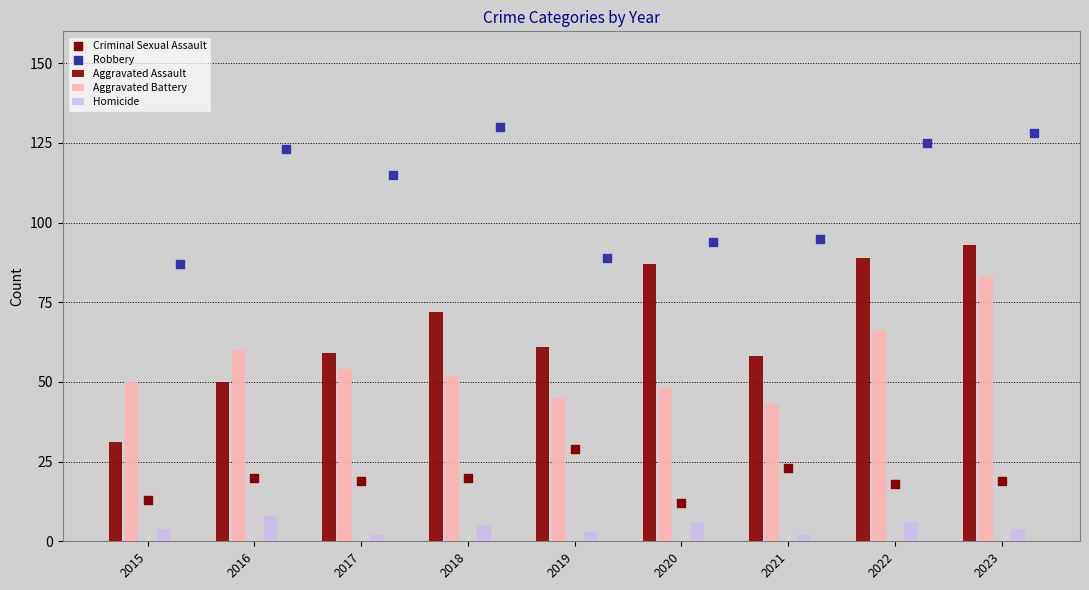

At which category is the sum across all series the highest?

2023